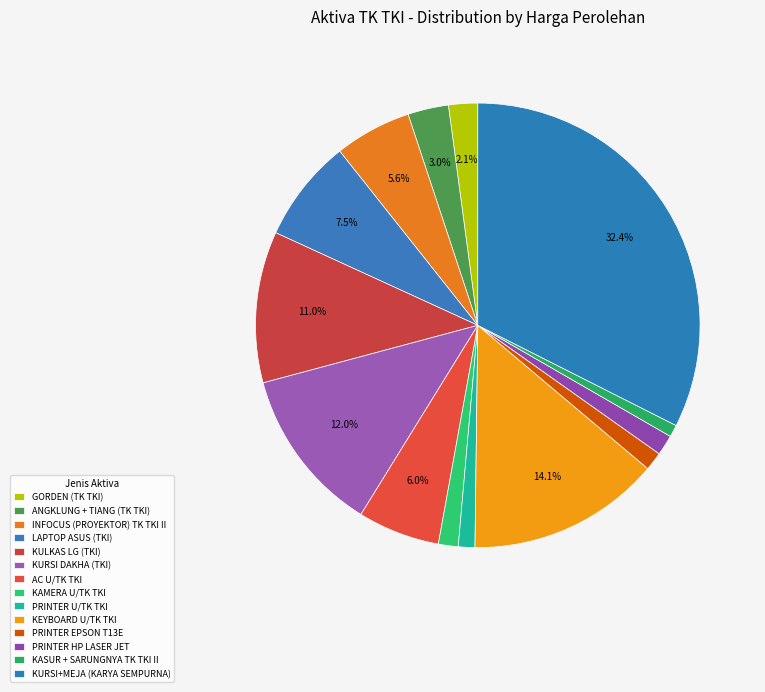

Is there any slice that represents more than half of the pie?

No